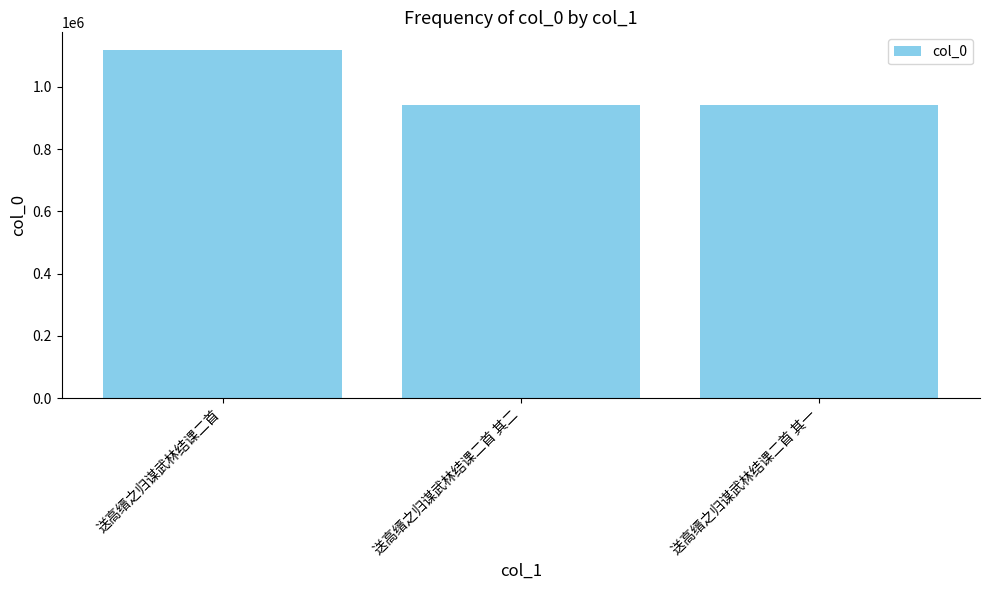

What is the label of the 1st bar from the left?

送高缙之归谋武林结课二首